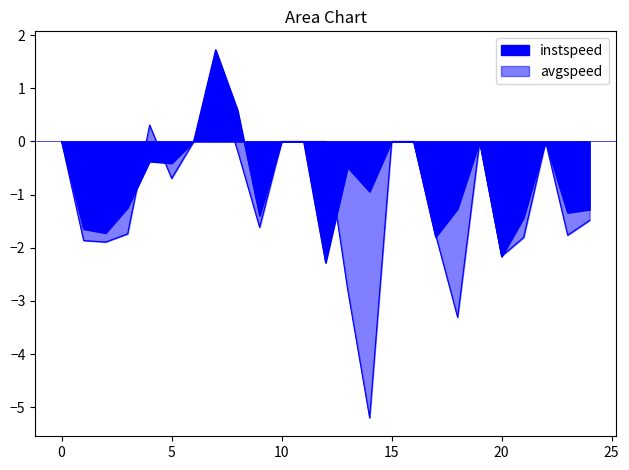

Does the chart display data point markers on the line(s)?

No